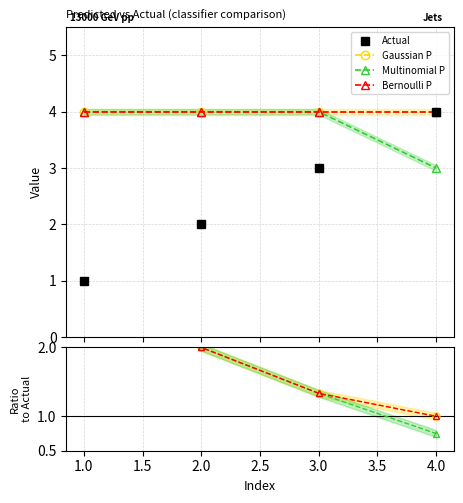

What is the maximum value for Gaussian P?

4.0